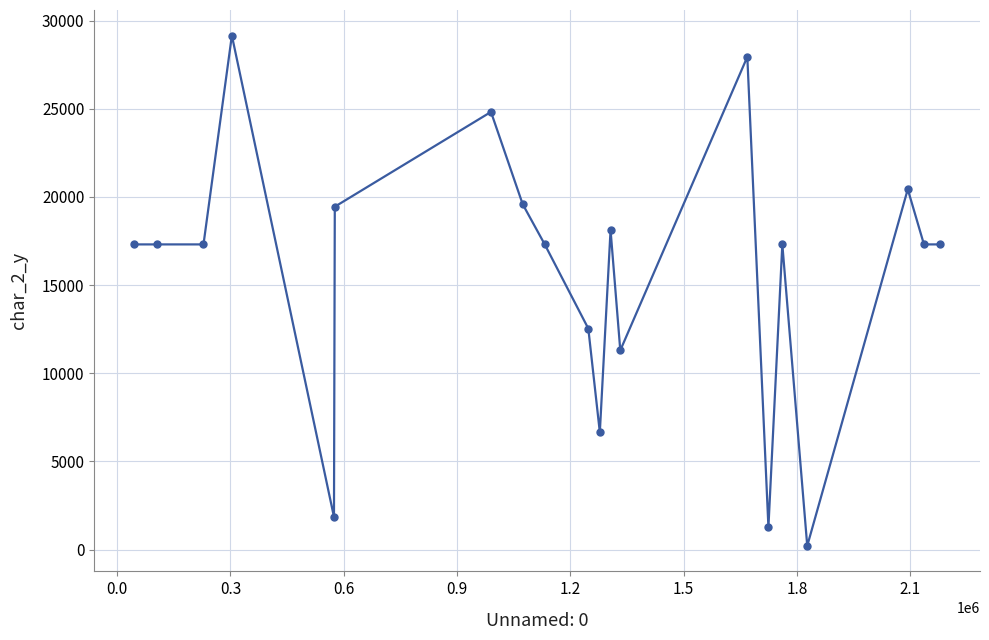

What is the sum of all values?

314411